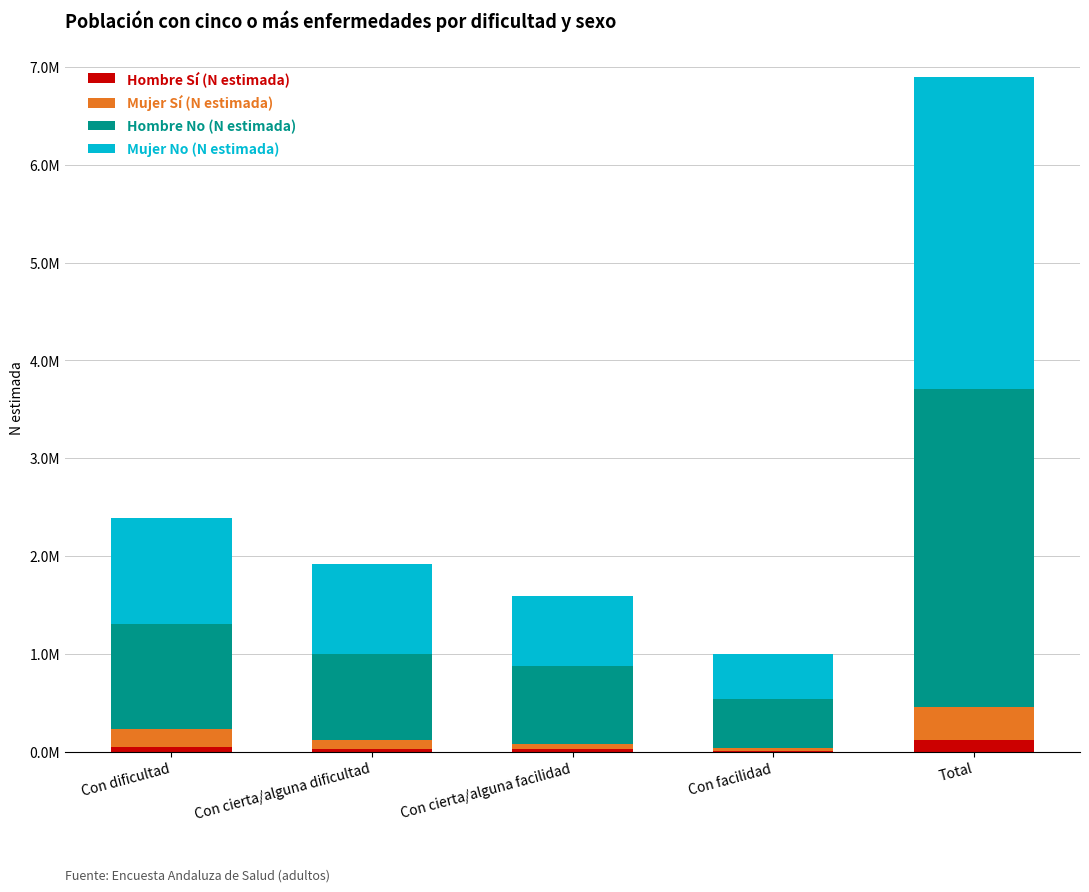

Does the chart contain stacked bars?

Yes